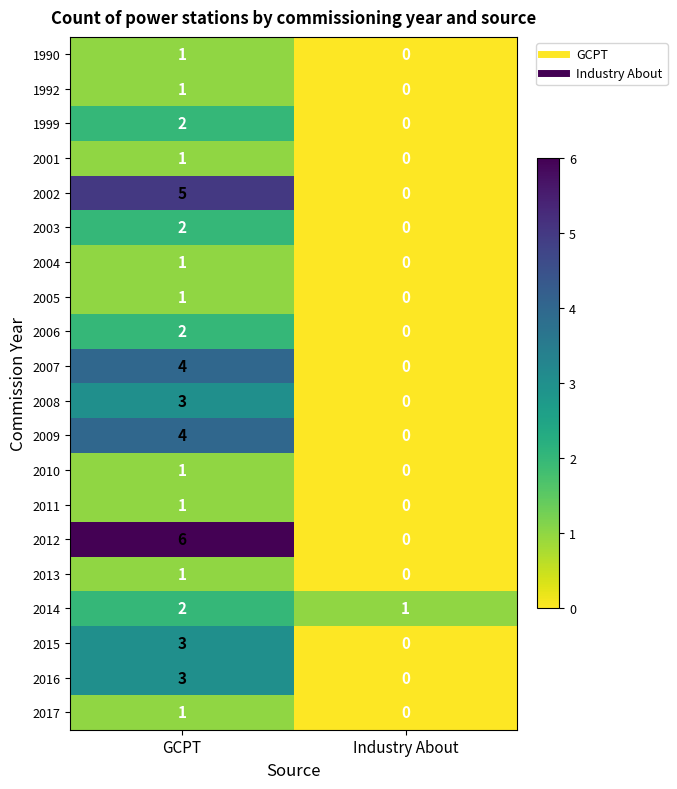

Is the value of 2006 at GCPT greater than the value of 2005 at GCPT?

Yes